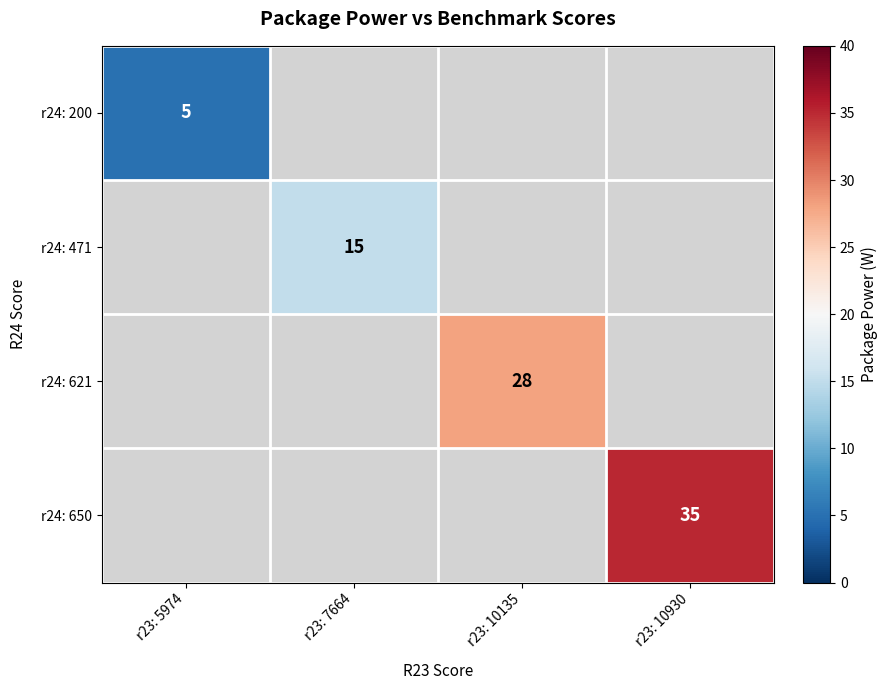

Which category has the highest value across all series?

r23: 10930